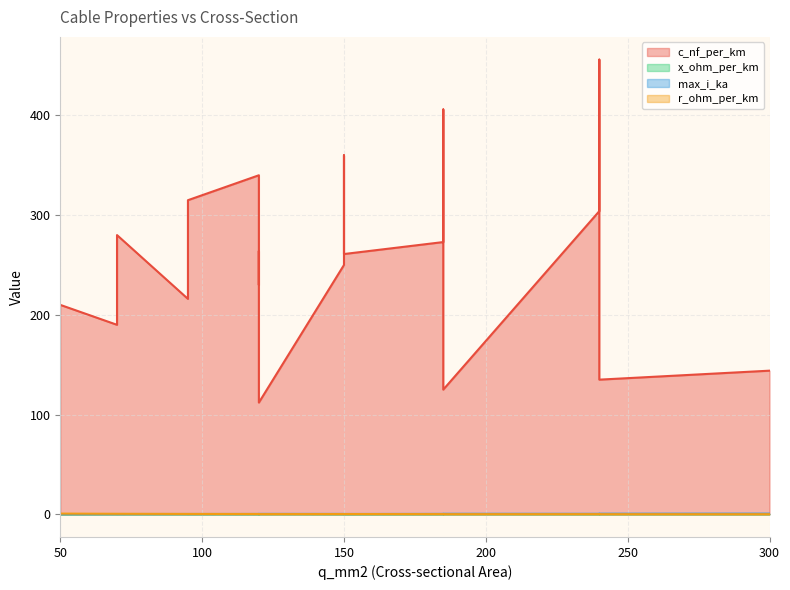

What is the difference between the highest and lowest values at 240?

303.9